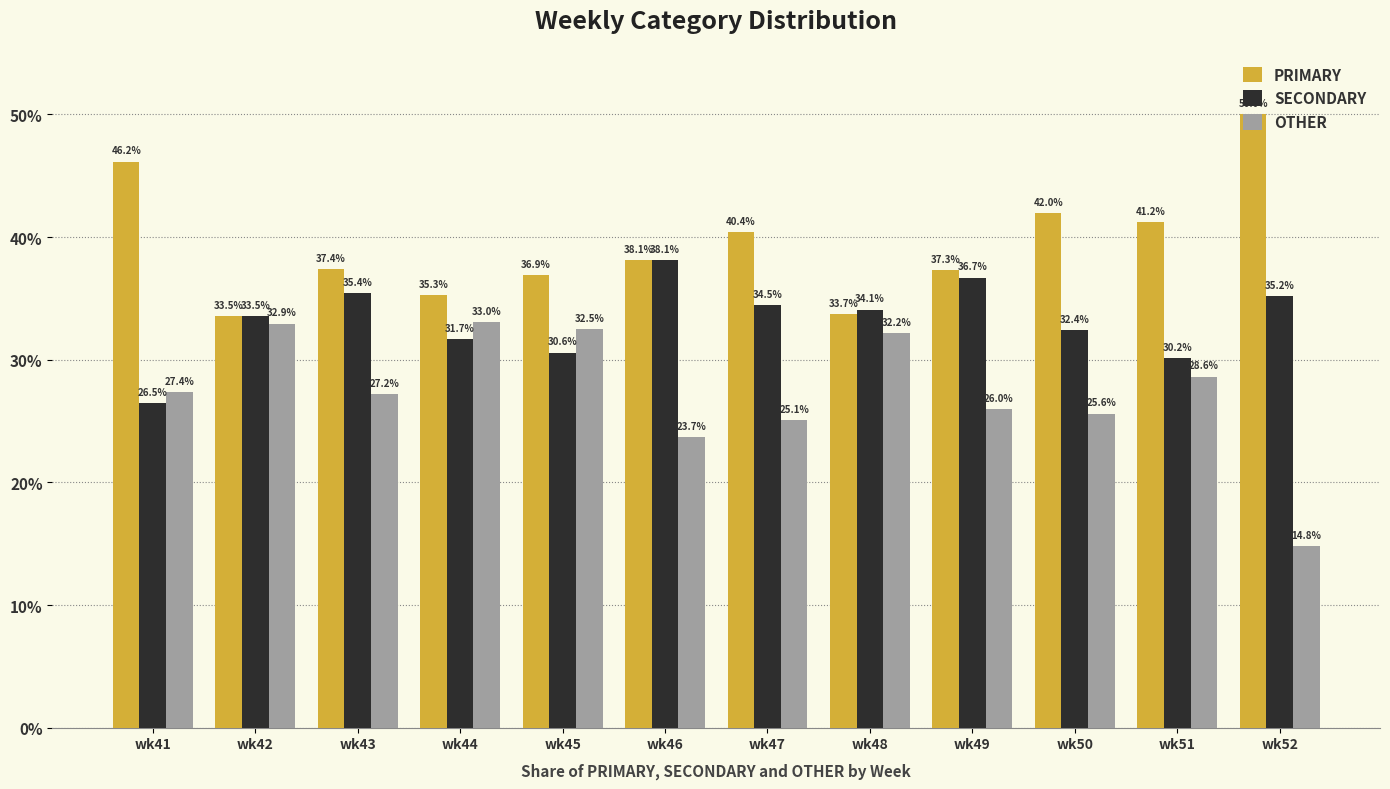

At how many categories does at least one series exceed 19?

12